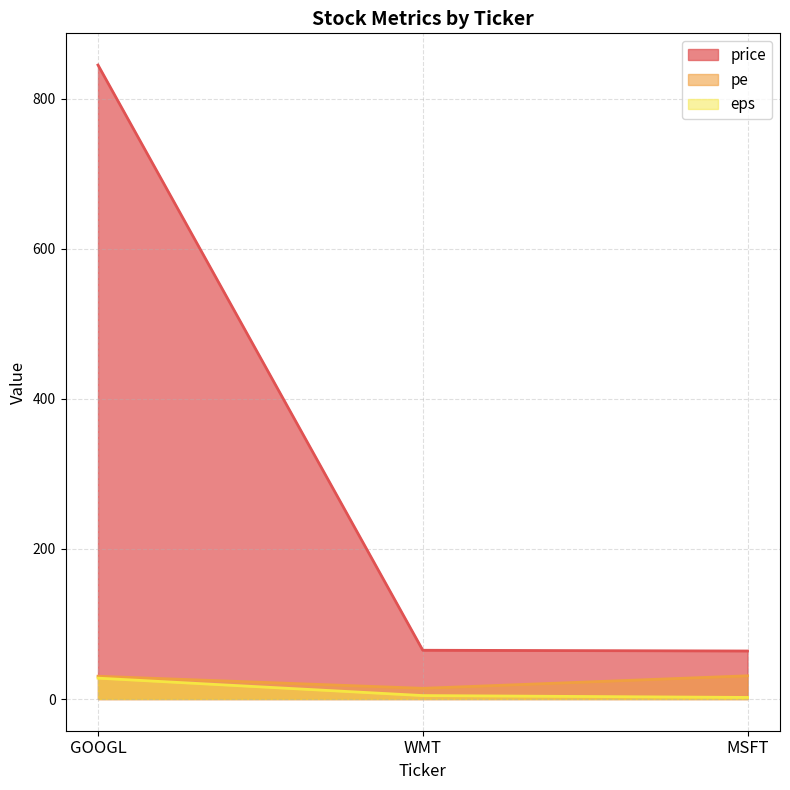

What is the difference between the maximum and minimum values in the pe series?

16.7